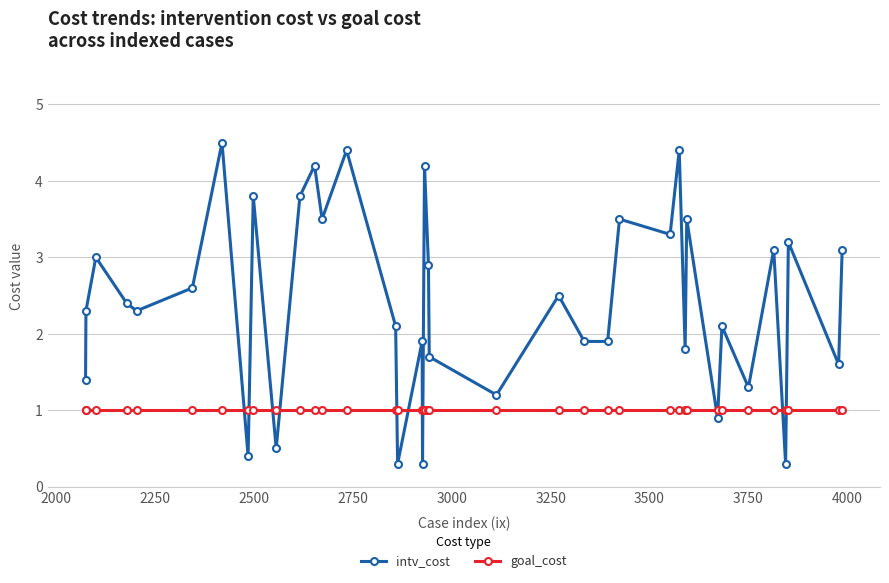

Is this an area chart (filled region under the line)?

No